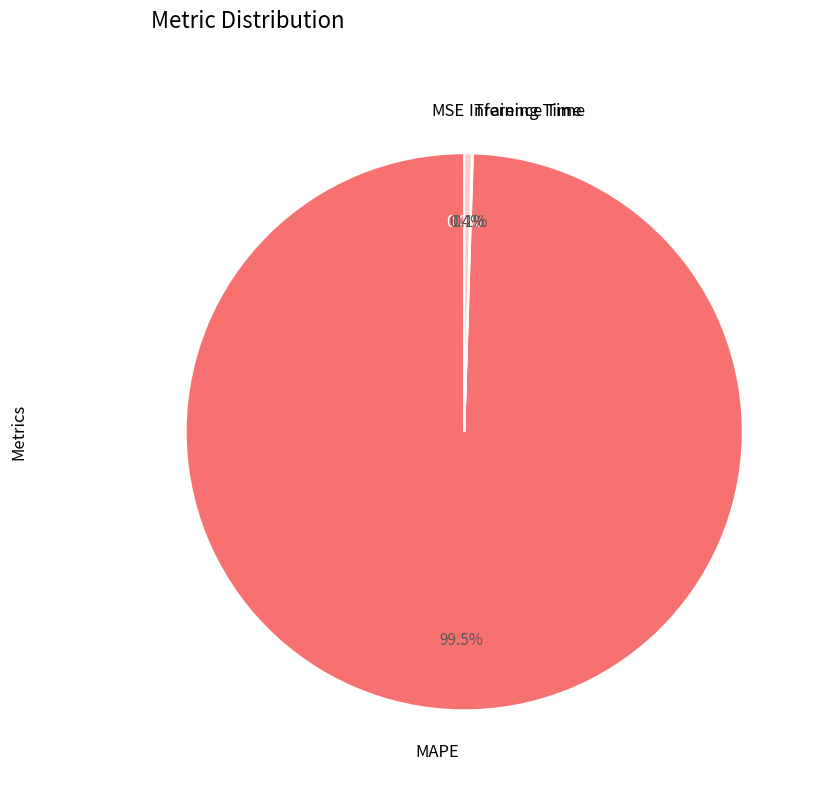

Is it true that Inference Time is 10% of the pie?

False